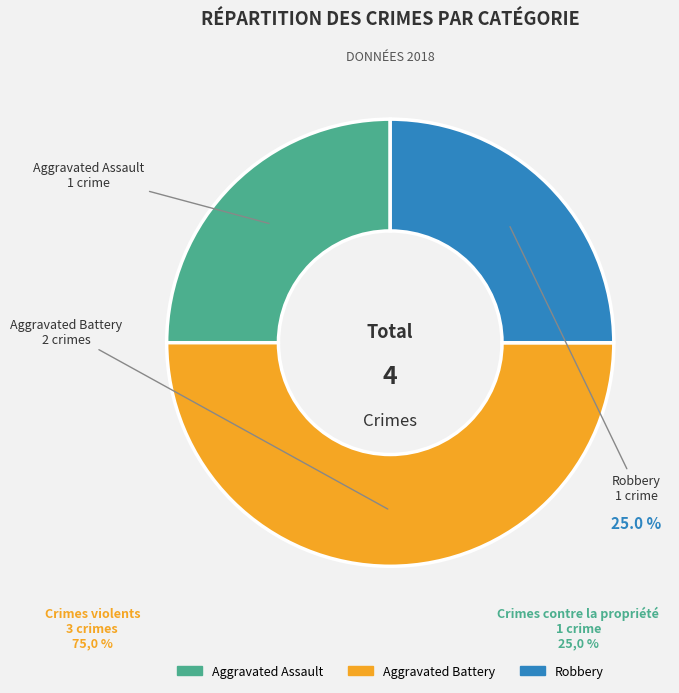

What is the total percentage of Aggravated Assault and Aggravated Battery?

75.0%